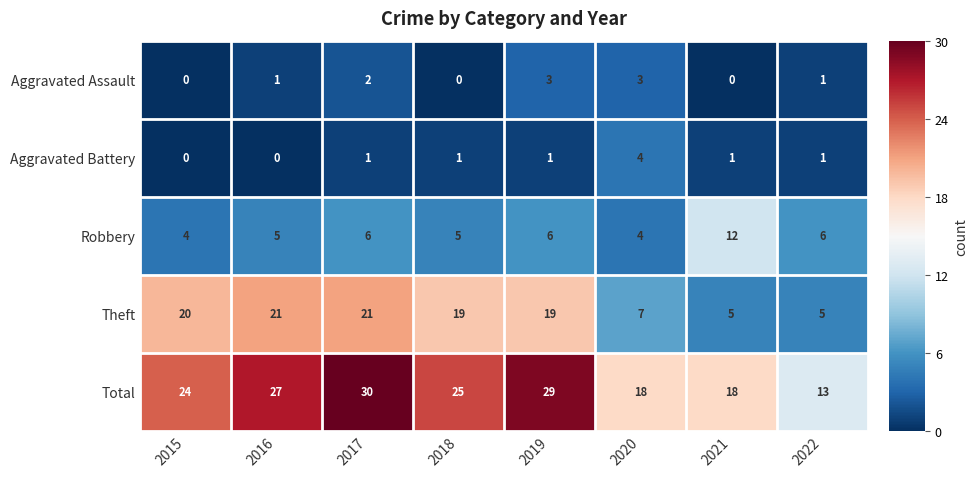

What is the sum of the Robbery values at 2015 and 2016?

9